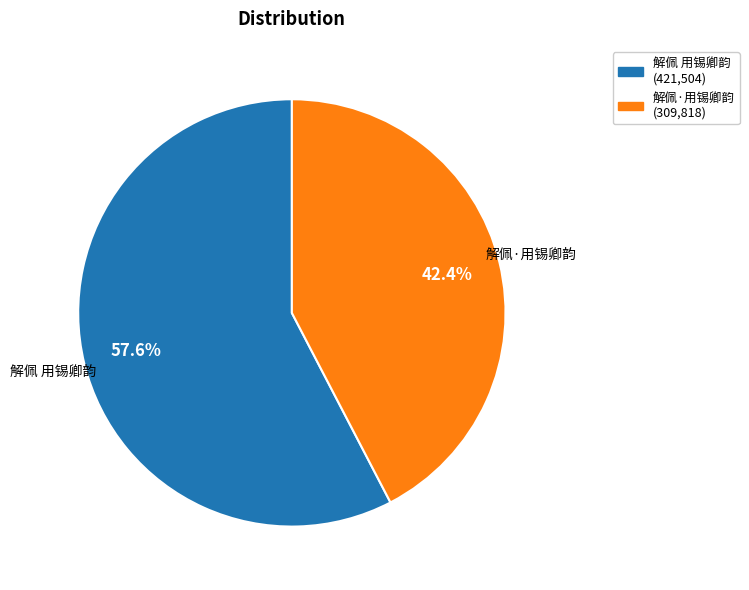

To the nearest percent, what is the average slice percentage?

50%